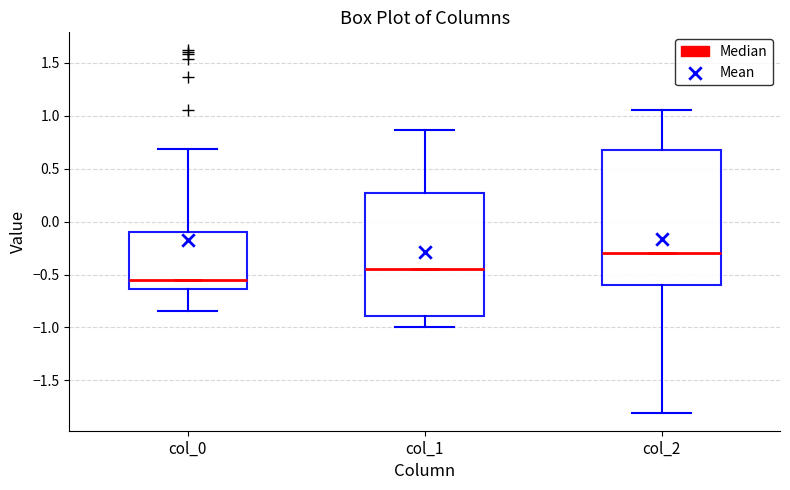

Where is the upper edge of the box for col_1 on the y-axis? The values are not printed on the chart, so give them approximately, as read against the axis.

0.25